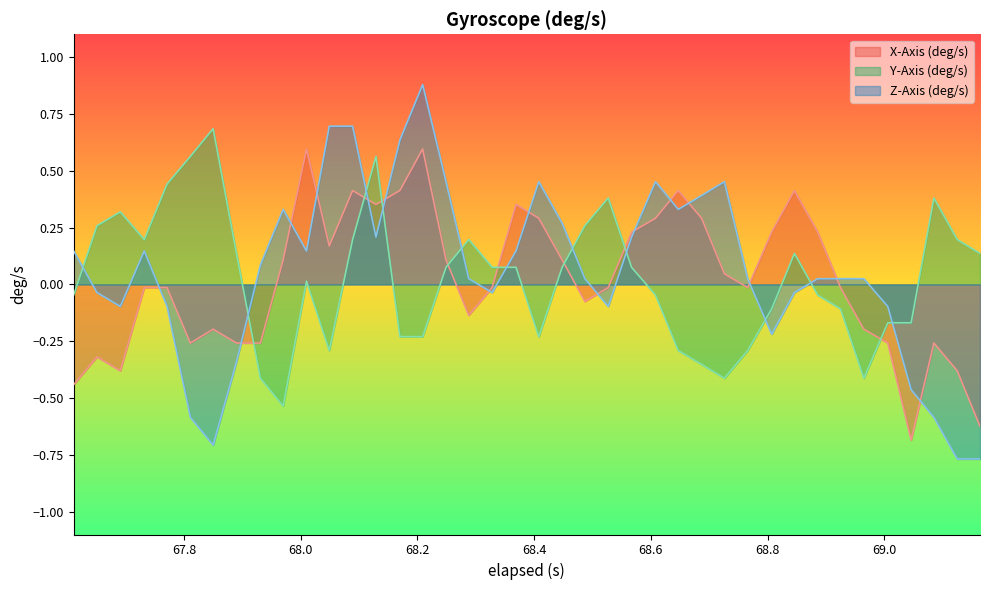

Which series ends up on top after the final intersection of Y-Axis (deg/s) and Z-Axis (deg/s)?

Y-Axis (deg/s)